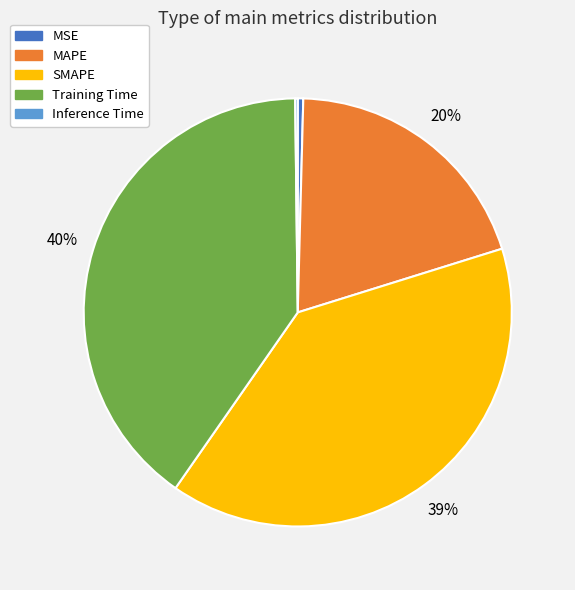

To the nearest percent, what is the difference between the largest and smallest slice percentages?

40%